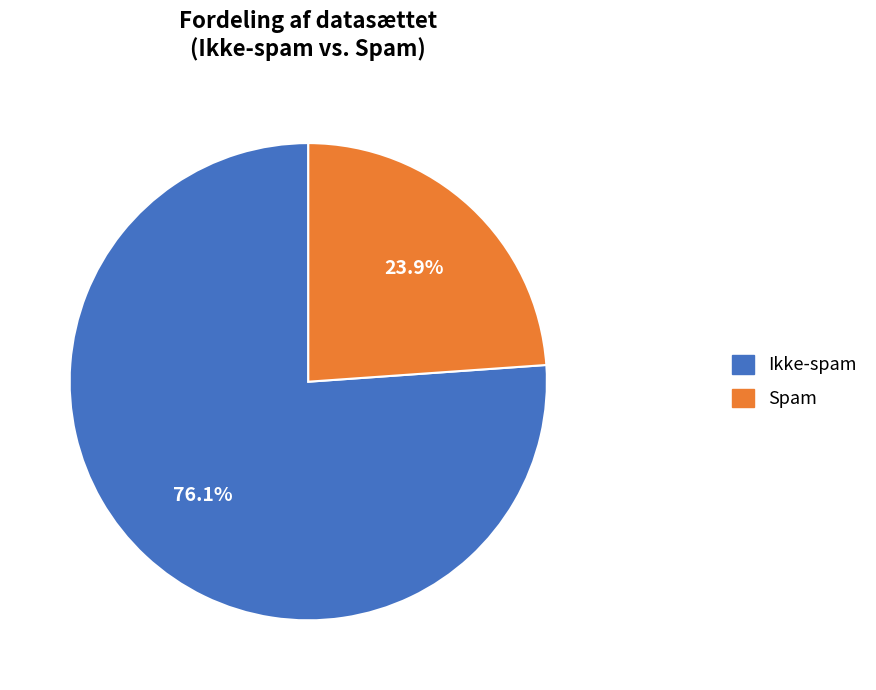

What is the total percentage of Ikke-spam and Spam?

100.0%